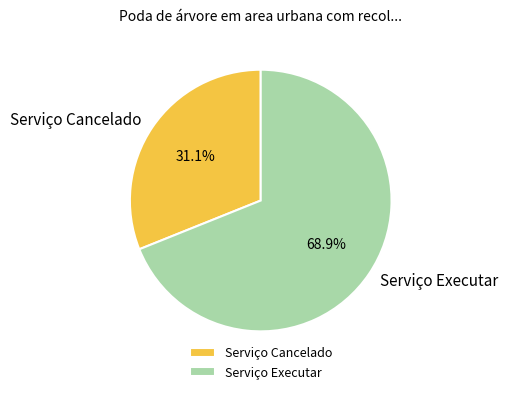

Which category has the biggest portion of the pie?

Serviço Executar